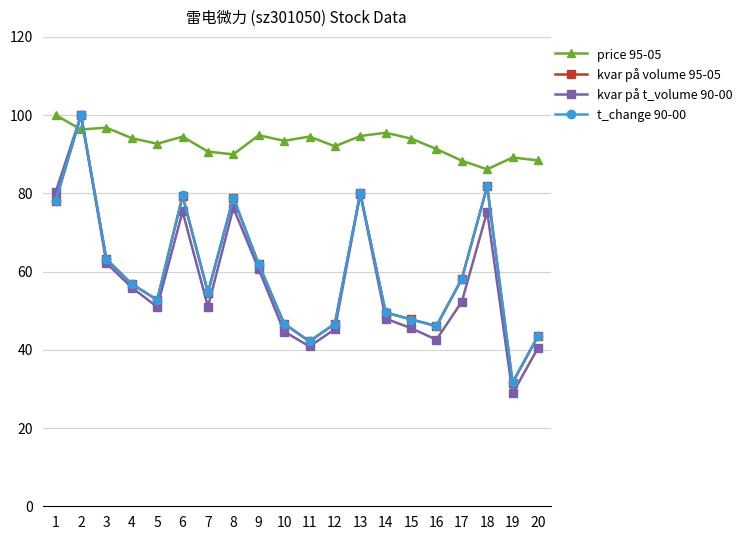

After their last crossing, which series has the higher values: price 95-05 or kvar på volume 95-05?

price 95-05